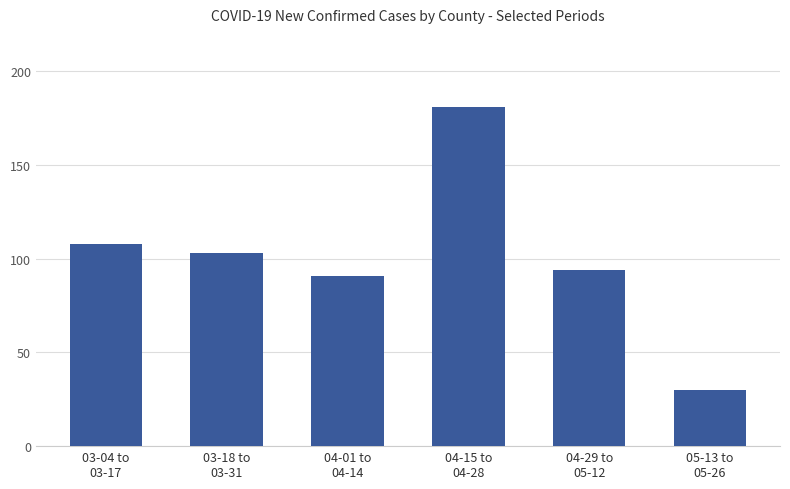

What is the change in value from 03-04 to
03-17 to 05-13 to
05-26?

-78